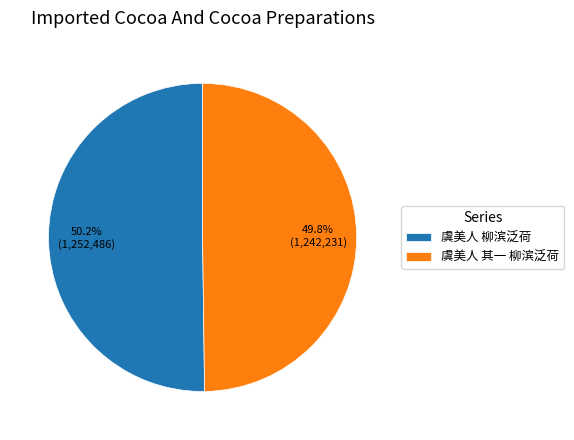

The 虞美人 柳滨泛荷 slice represents 50% of the pie. True or false?

True